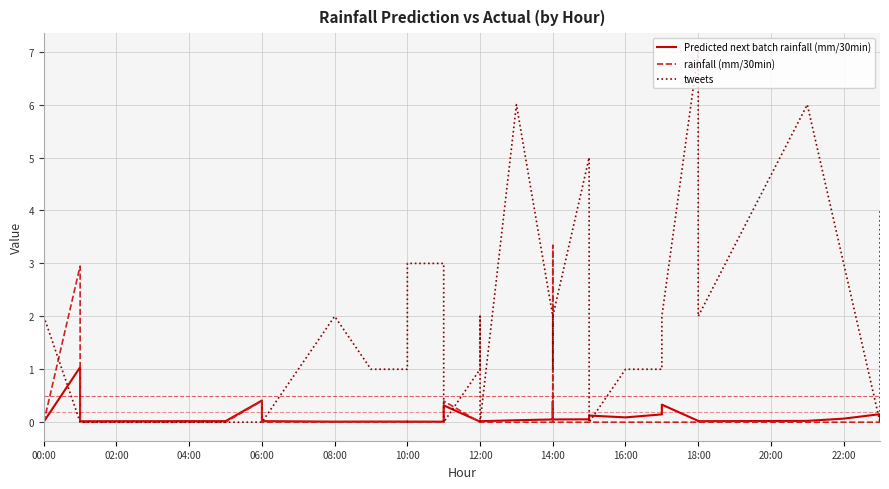

What is the difference between the maximum and minimum values in the tweets series?

7.0